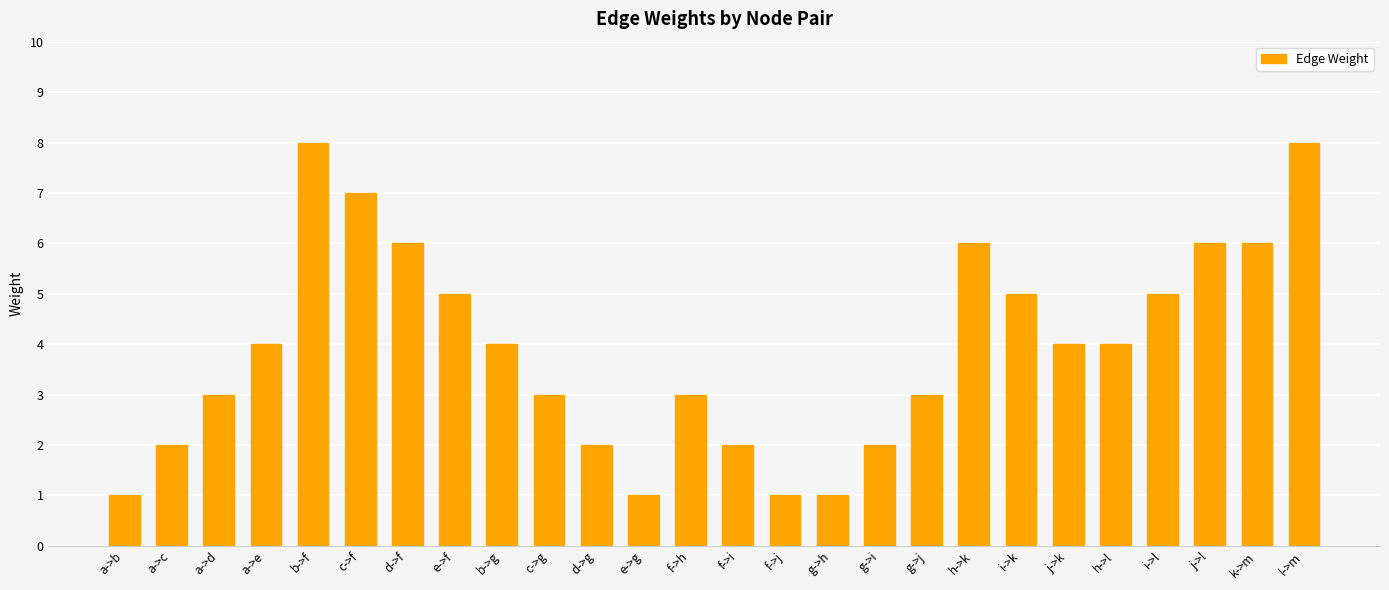

What is the label of the 24th bar from the left?

j->l